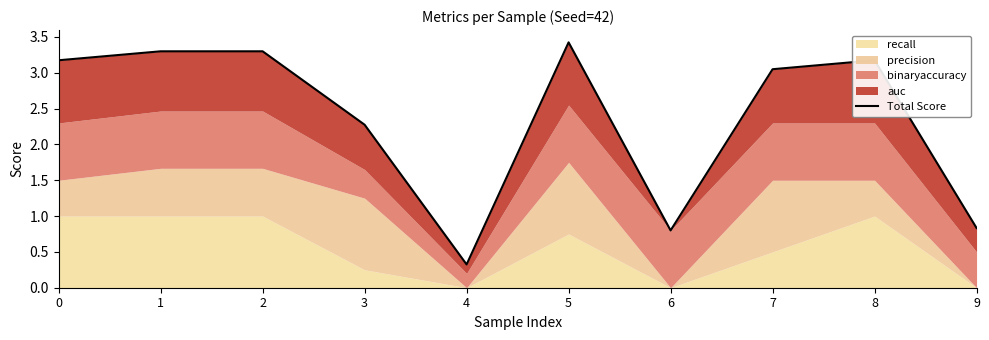

What is the difference between the second highest and minimum values?

3.0